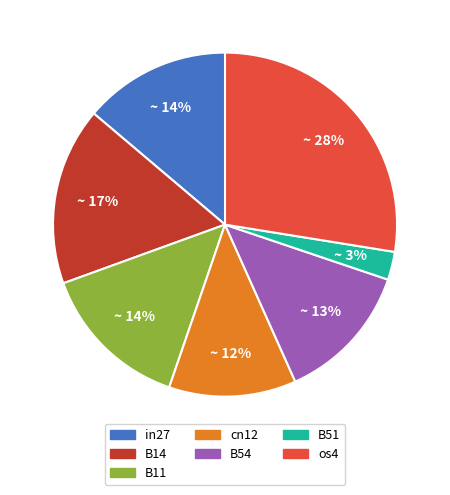

Combined, do cn12 and os4 account for over 50%?

No